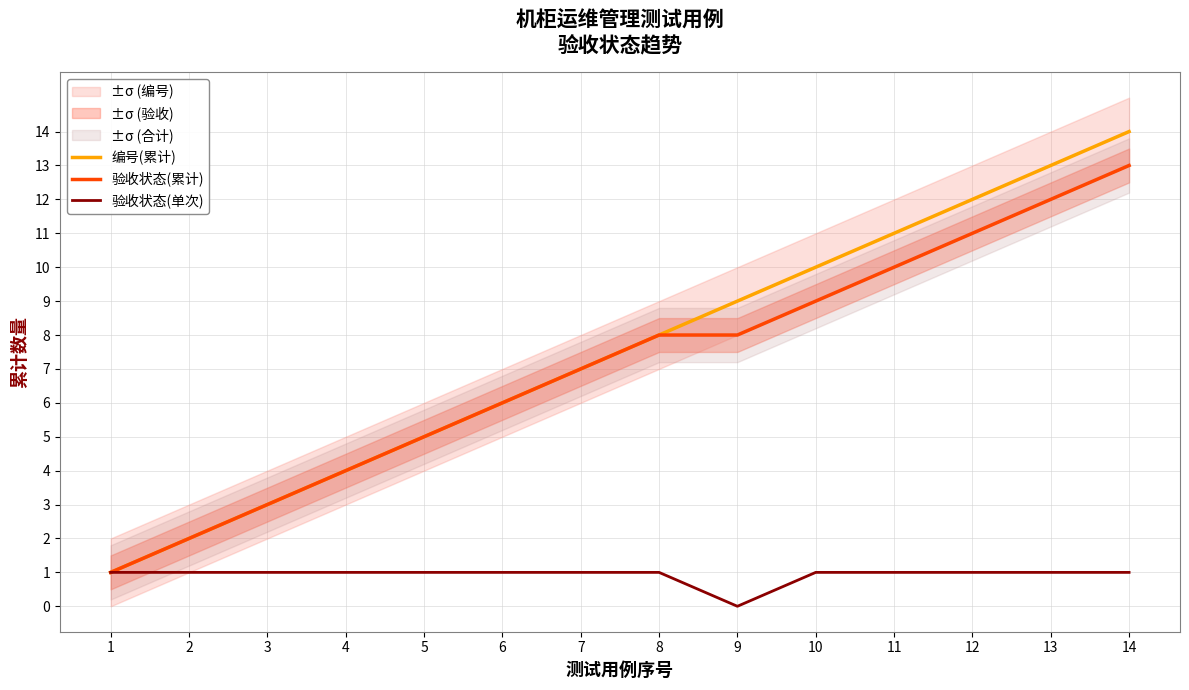

How many data points in 验收状态(单次) are less than 1?

1